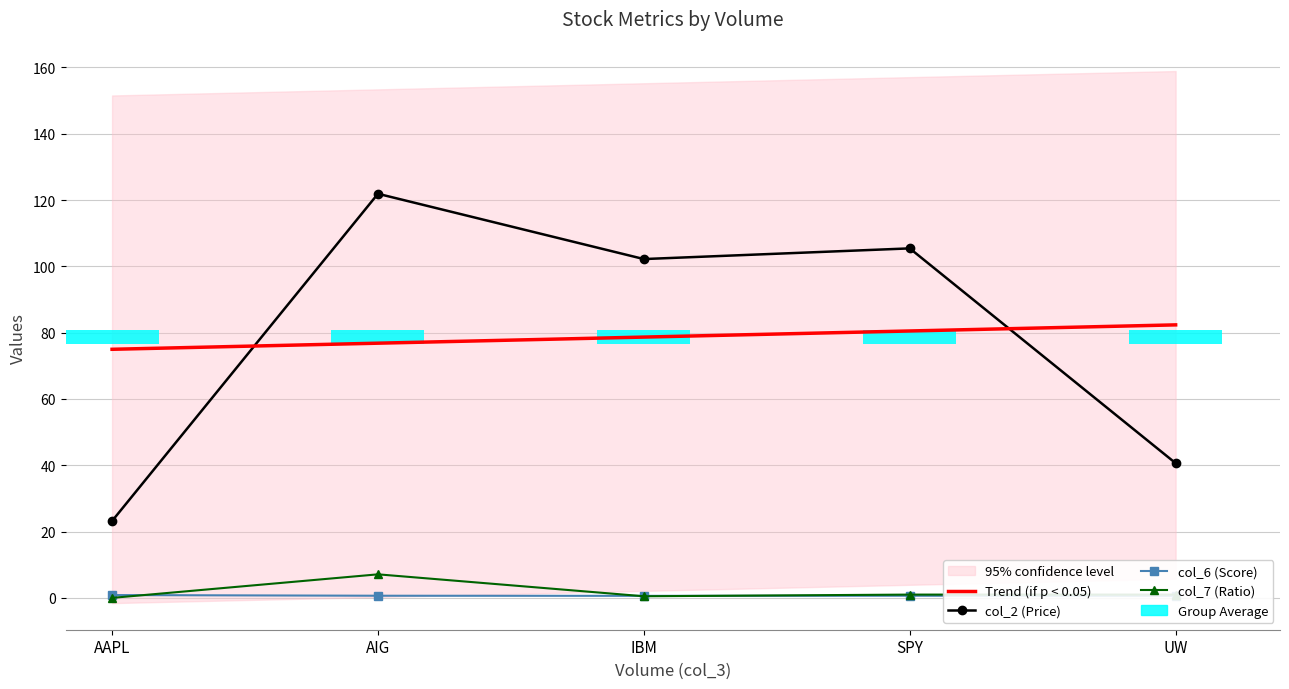

What position from the left is AIG?

2